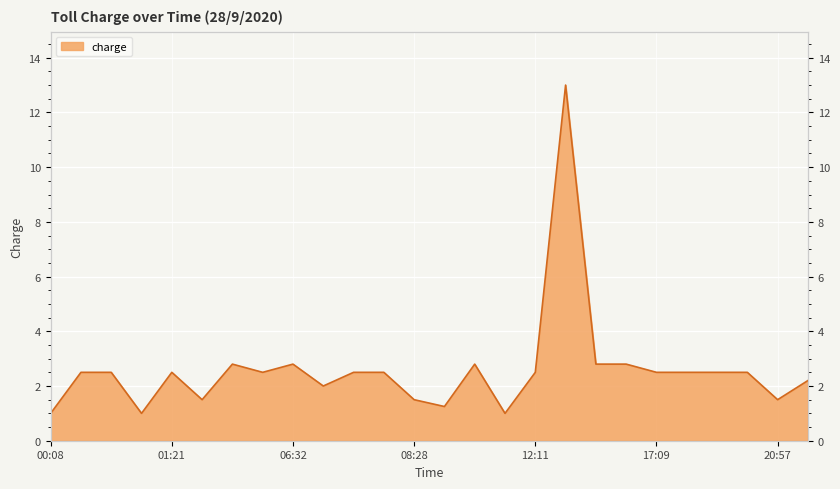

Reading right to left, transcribe all the data shown in this chart.

2.2	1.5	2.5	2.5	2.5	2.5	2.8	2.8	13.0	2.5	1.0	2.8	1.2	1.5	2.5	2.5	2.0	2.8	2.5	2.8	1.5	2.5	1.0	2.5	2.5	1.0